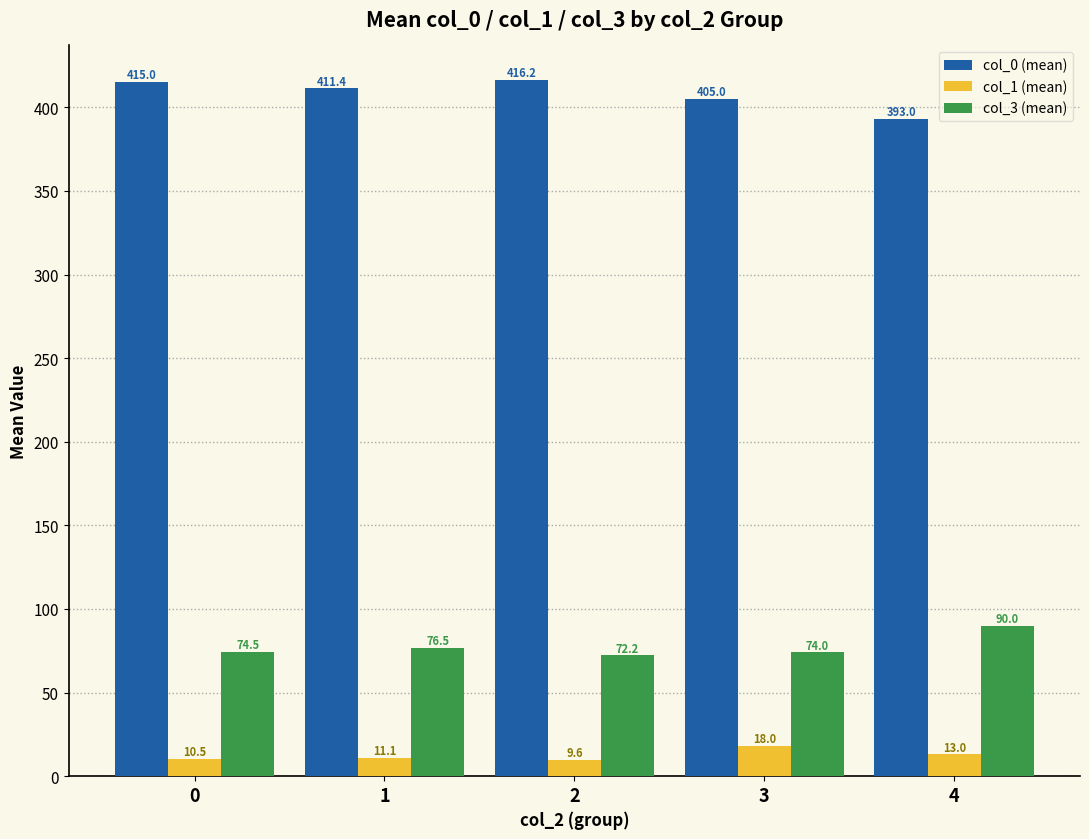

Does the chart contain any negative values?

No